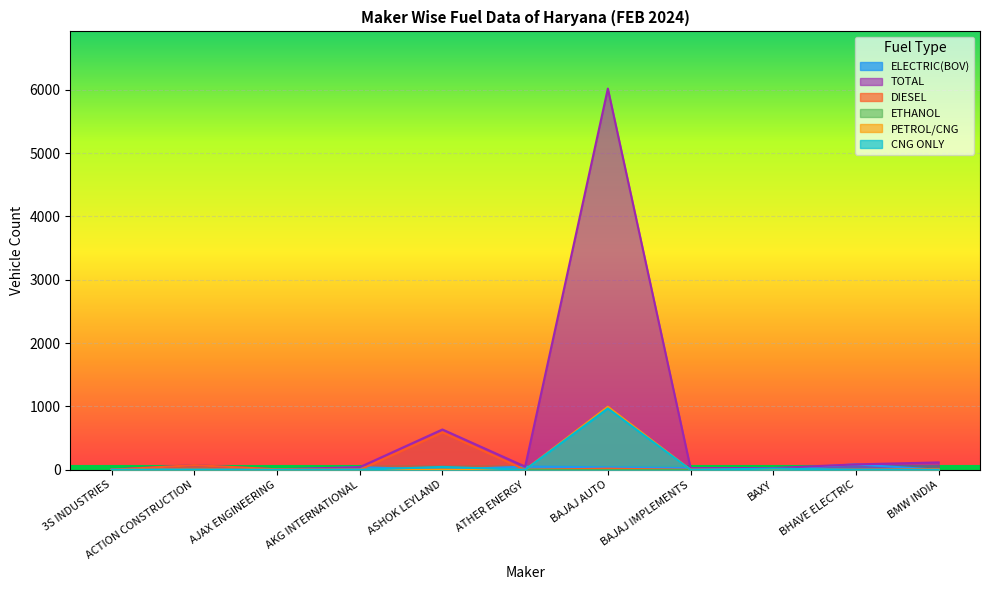

What position from the right is BAXY?

3